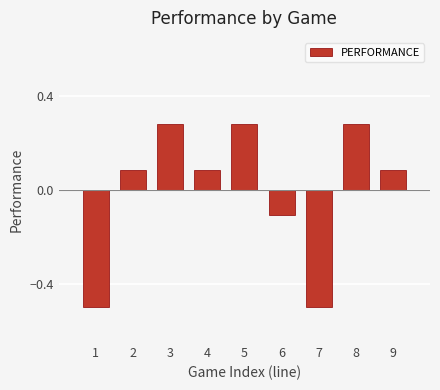

Which has a higher value, 7 or 6?

6